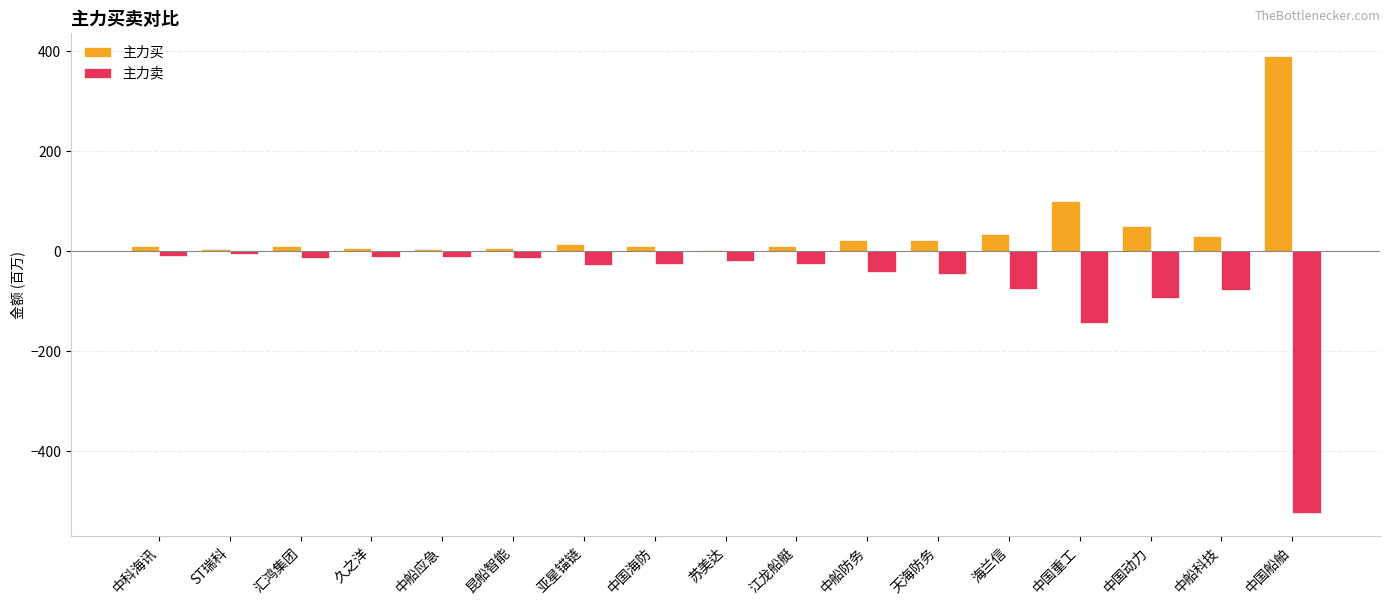

At which label is 主力卖 closest to -265?

中国重工